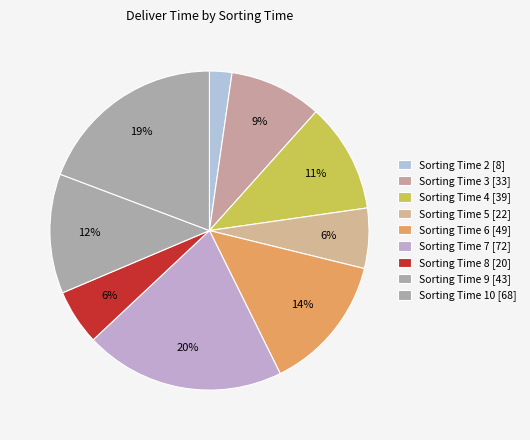

How many slices are in this pie chart?

9